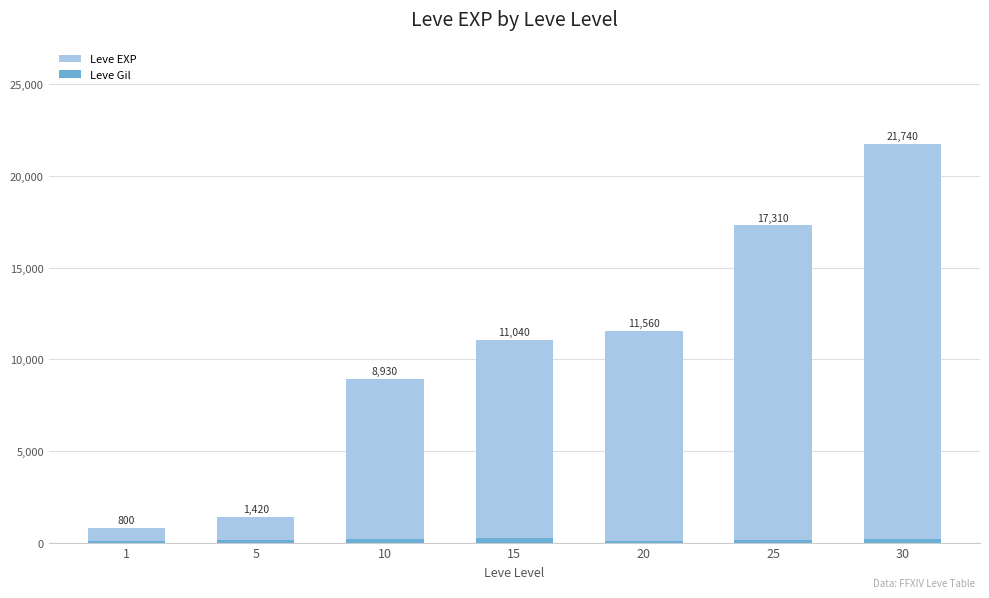

What is the value of the Leve EXP bar at the 6th from the left?

17310